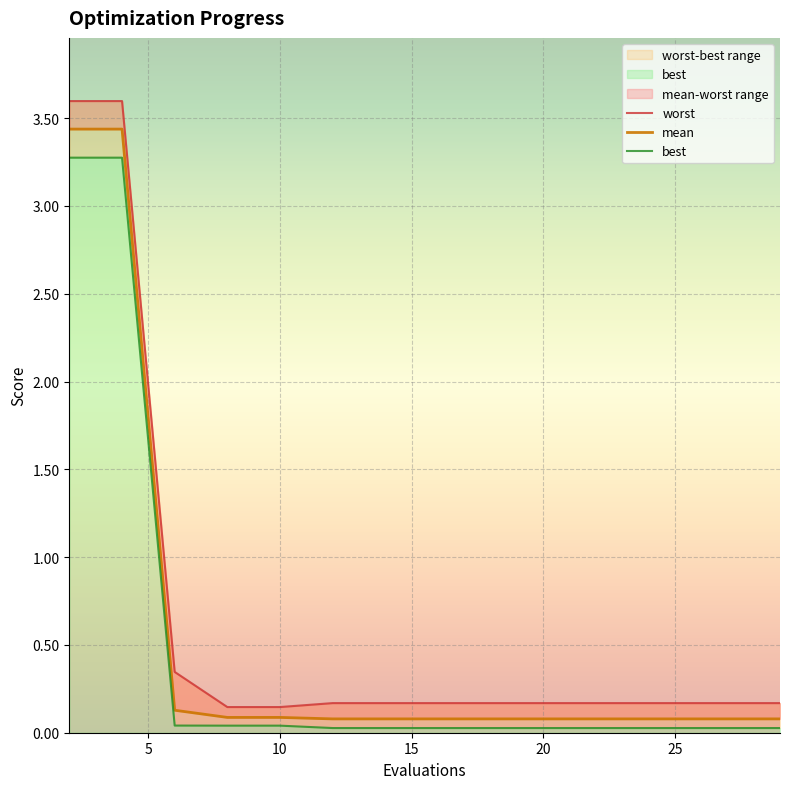

At how many categories does at least one series exceed 1?

2